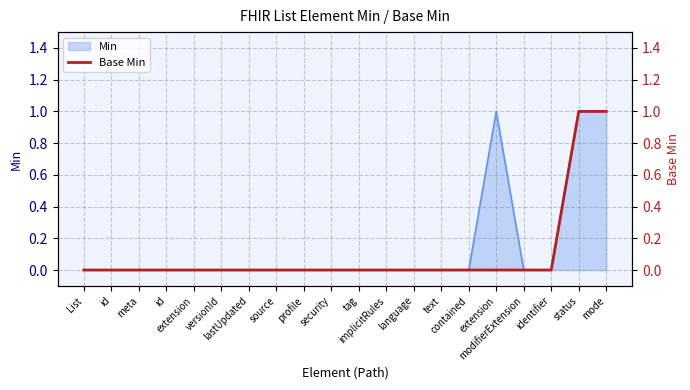

Between text and source, which is larger?

text